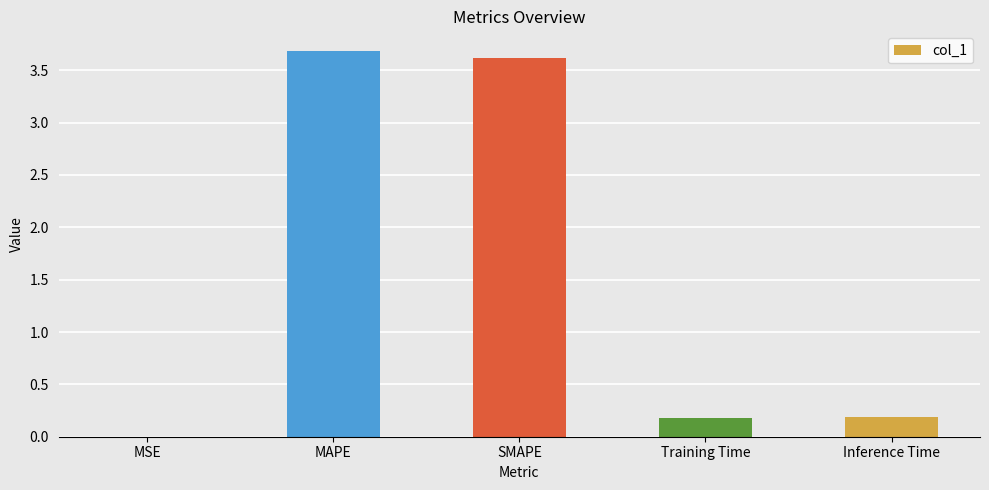

What is the ratio of the value at MAPE to the value at SMAPE?

1.0